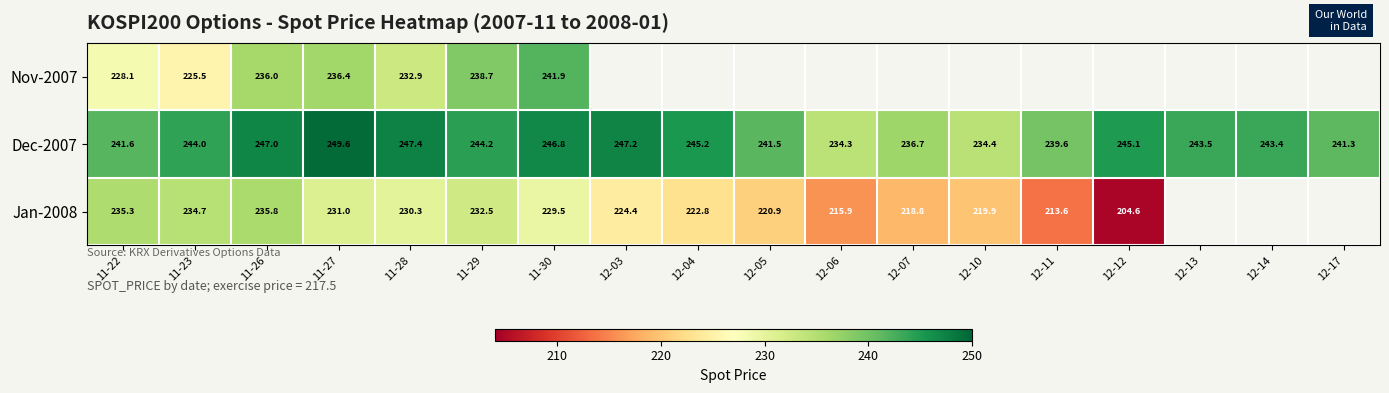

The value of Nov-2007 at 11-27 is 236.4. True or false?

True